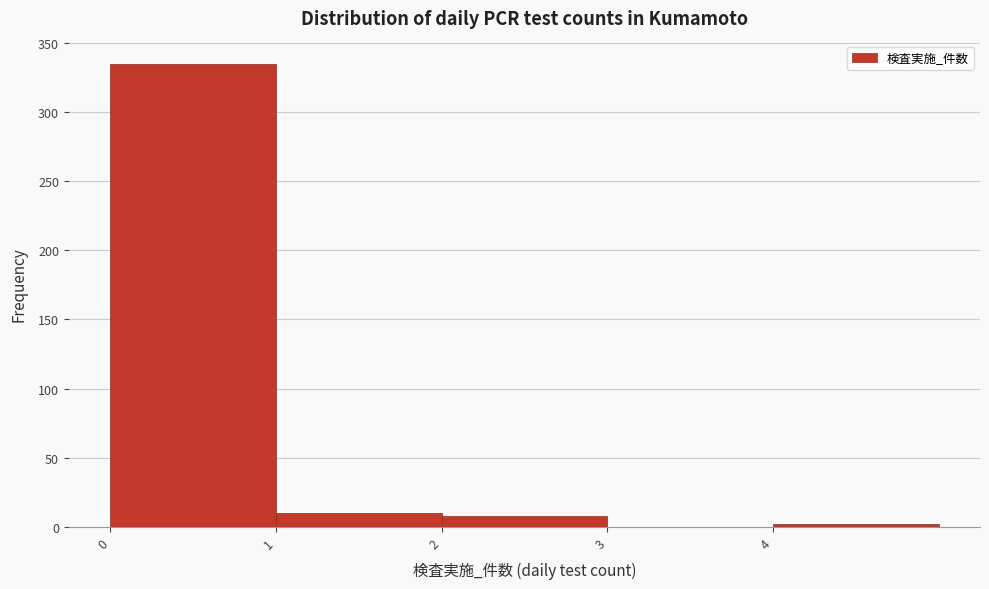

Reading left to right, list every bar in this chart as the range it spans on the x-axis followed by its height. The values are not printed on the chart, so give them approximately, as read against the axis.

0 to 1: 335
1 to 2: 10
2 to 3: 10
3 to 4: 0
4 to 5: under 5